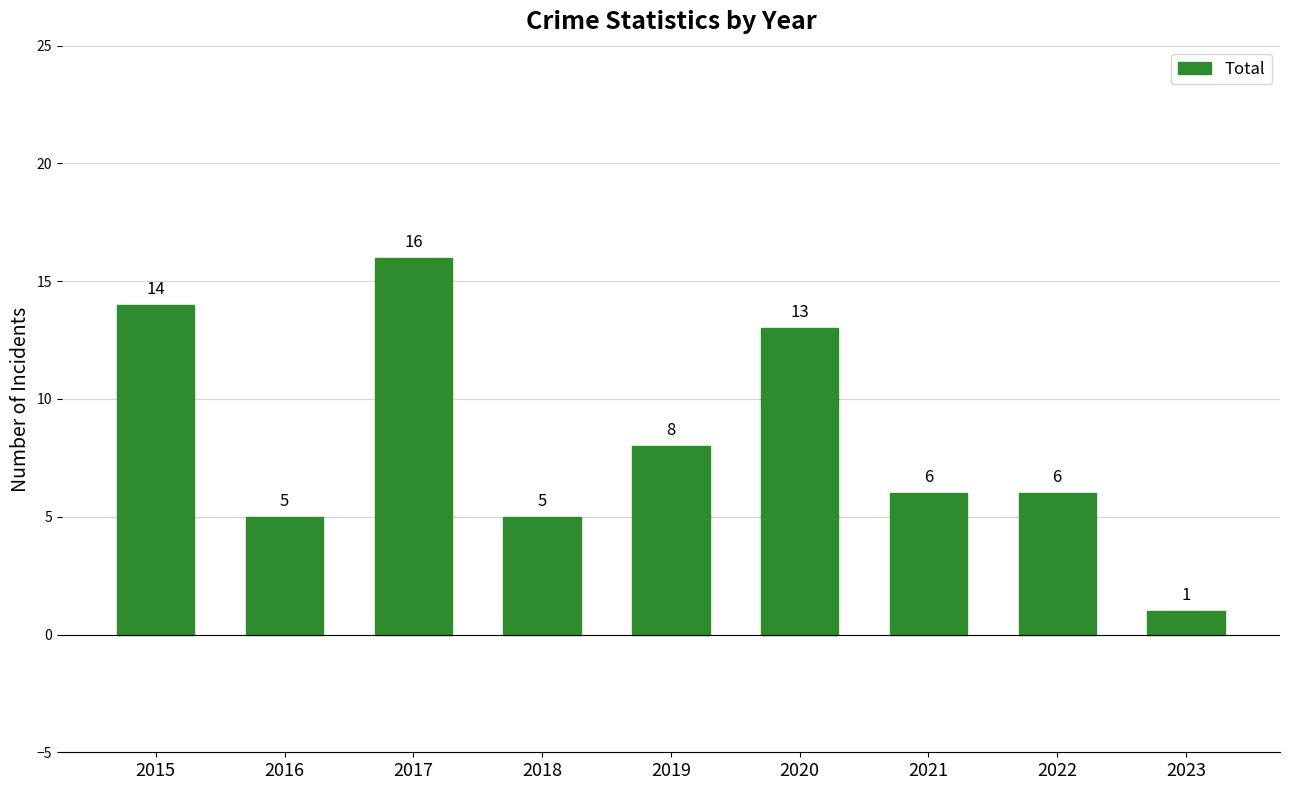

Approximately how many times larger is the value at 2018 compared to 2023?

5.0